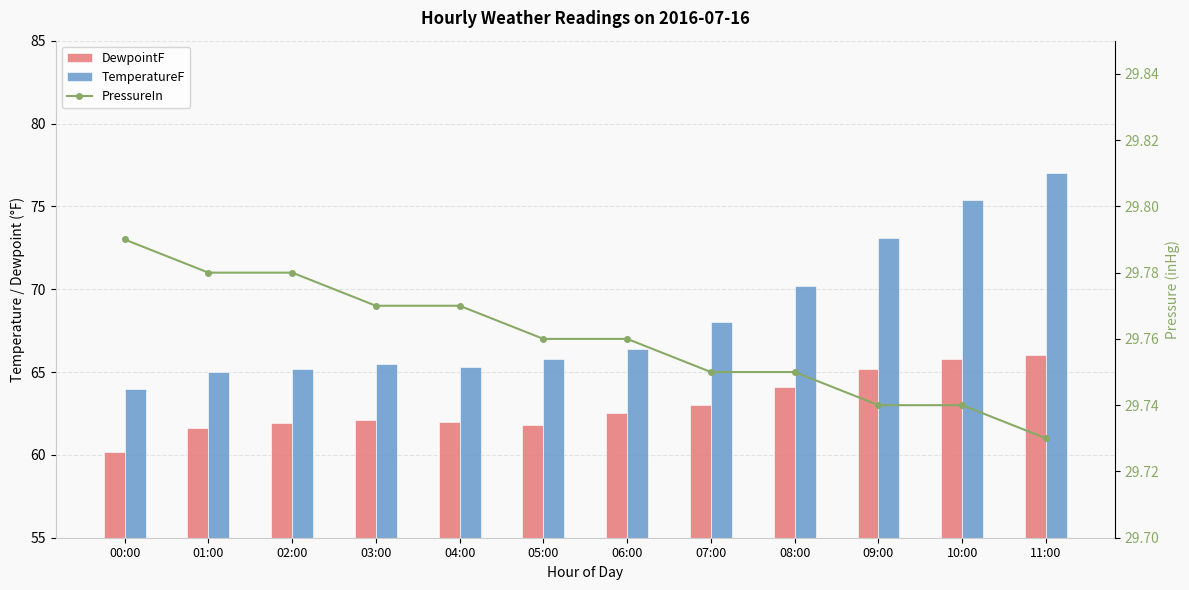

Count the number of data series in this chart.

3